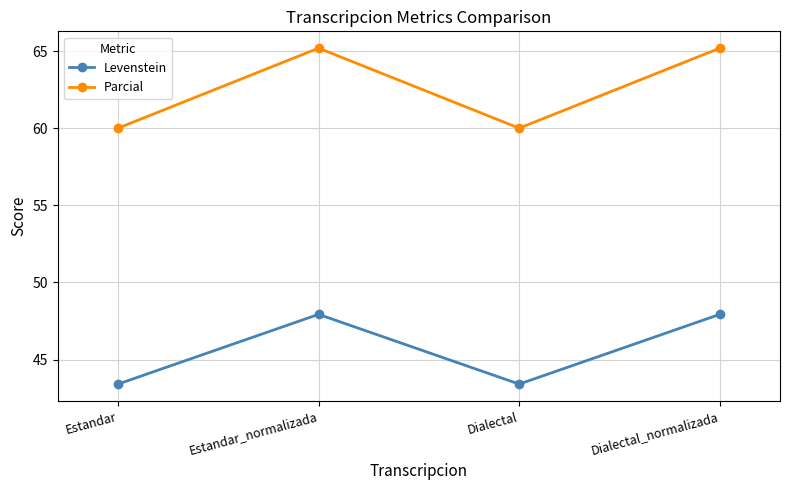

Reading left to right, what are all the values shown in this chart?

Levenstein: Estandar=43.4	Estandar_normalizada=47.9	Dialectal=43.4	Dialectal_normalizada=47.9
Parcial: Estandar=60.0	Estandar_normalizada=65.2	Dialectal=60.0	Dialectal_normalizada=65.2